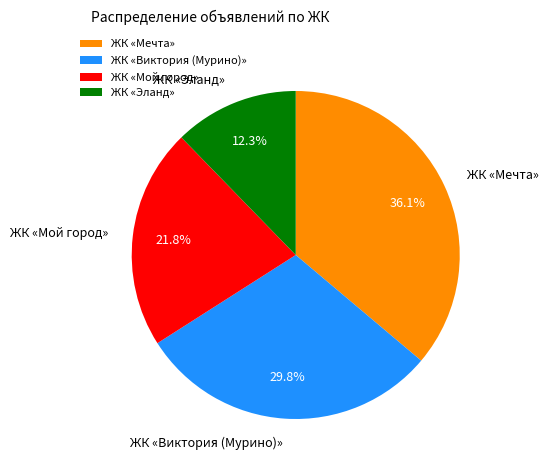

What is the ratio of the value at ЖК «Мой город» to the value at ЖК «Эланд»?

1.8